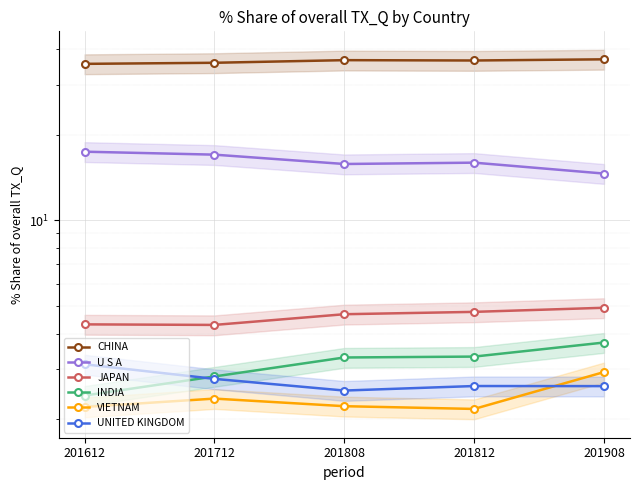

How many distinct data groups are displayed?

6